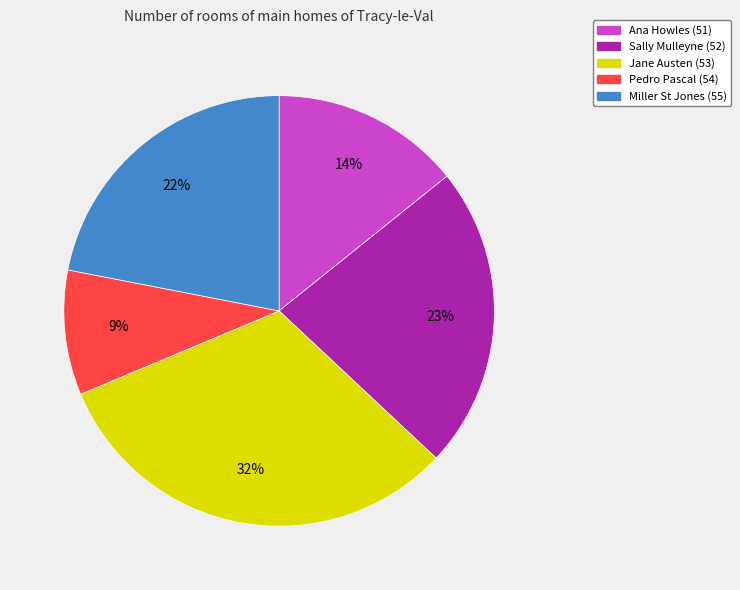

The Jane Austen (53) slice represents 22% of the pie. True or false?

False